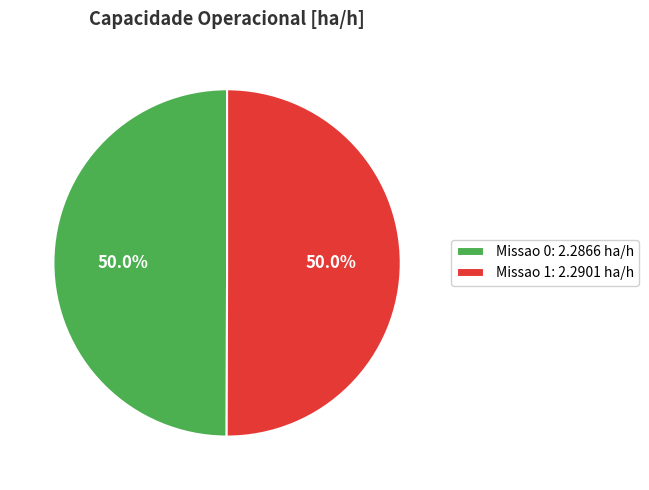

To the nearest percent, what portion does Missao 1 represent?

50%